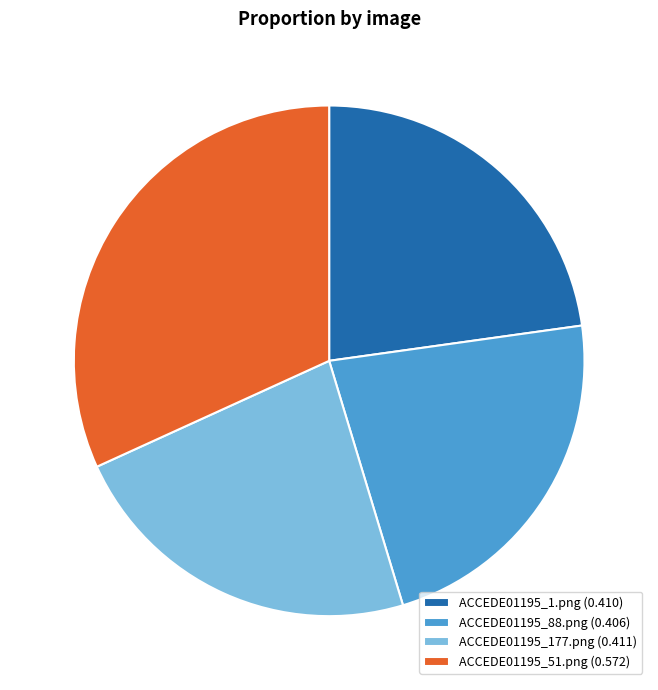

How many slices are in this pie chart?

4